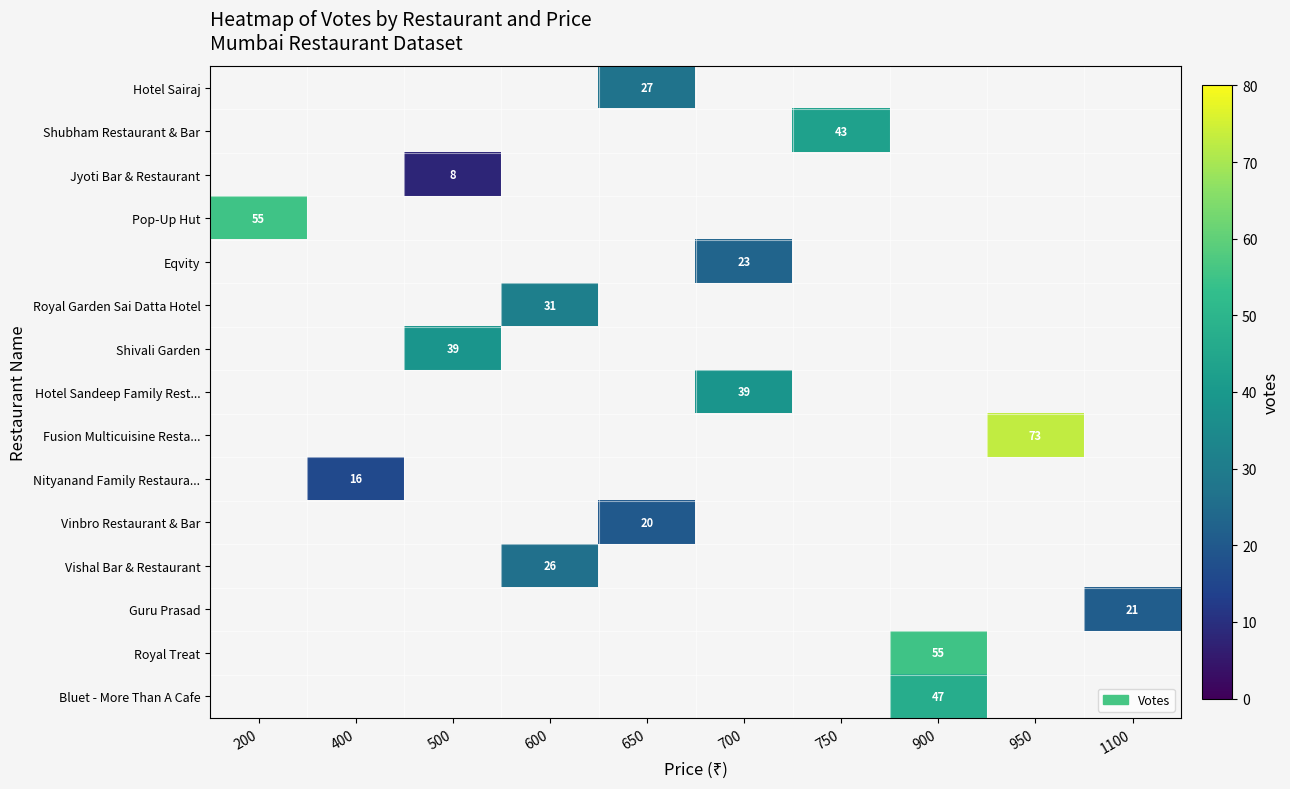

Which label corresponds to the largest value in the chart?

950